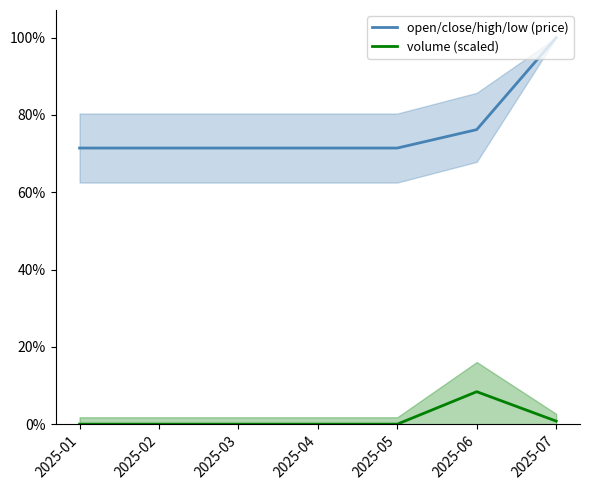

What are all the series names shown in the legend?

open/close/high/low (price), volume (scaled)